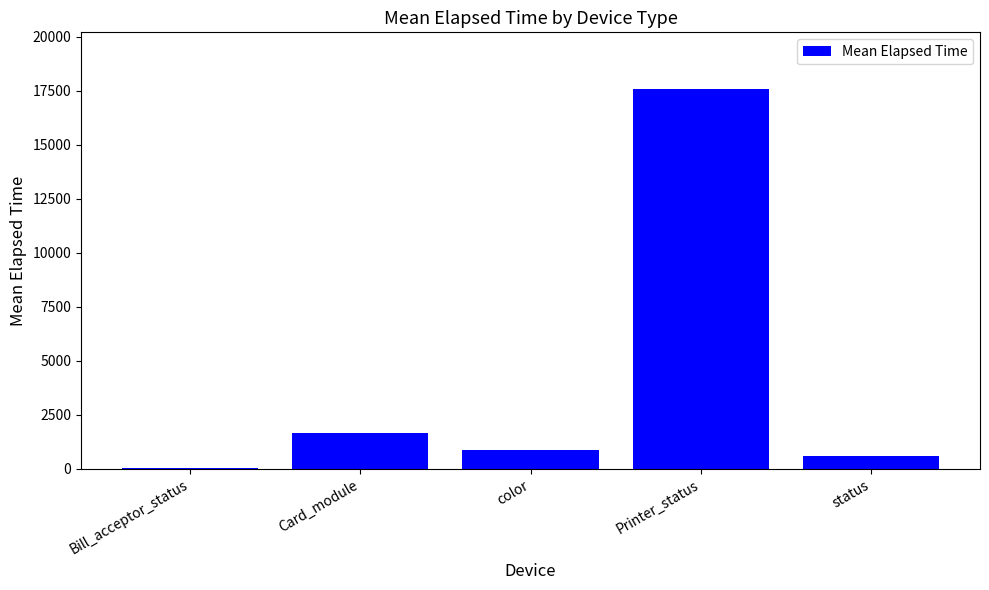

Where is the data nearest to the value 8796?

Card_module